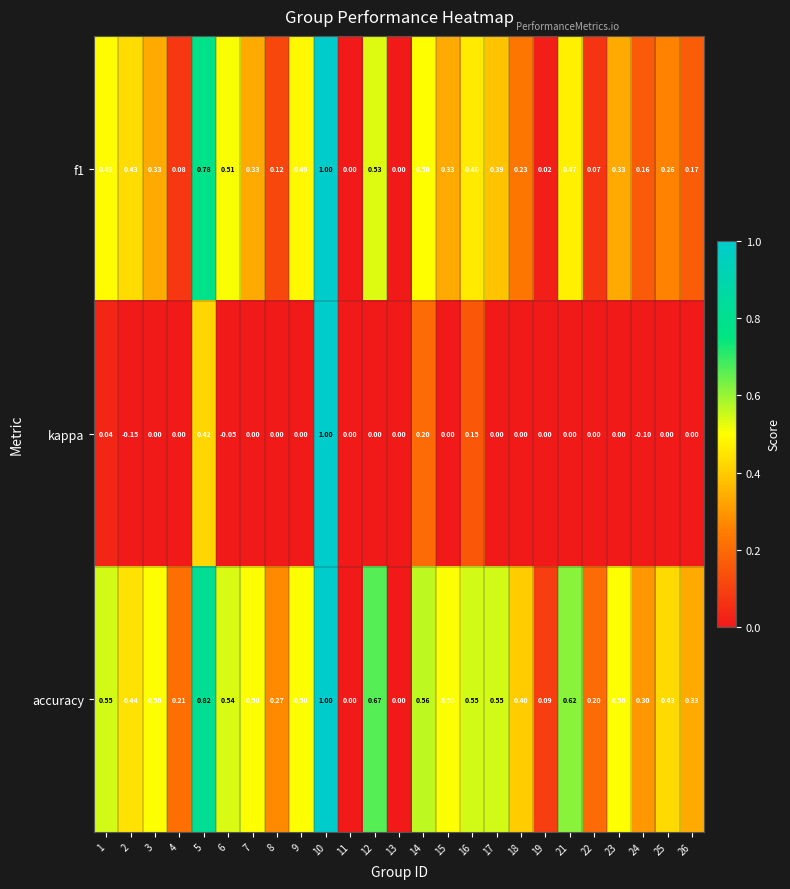

Which series has the largest total across all categories?

accuracy